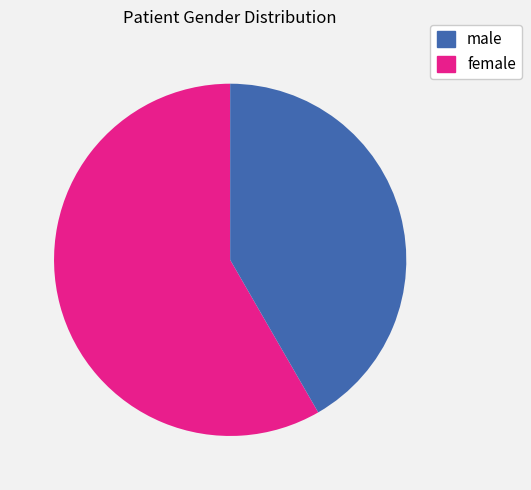

Is there any slice that represents more than half of the pie?

Yes